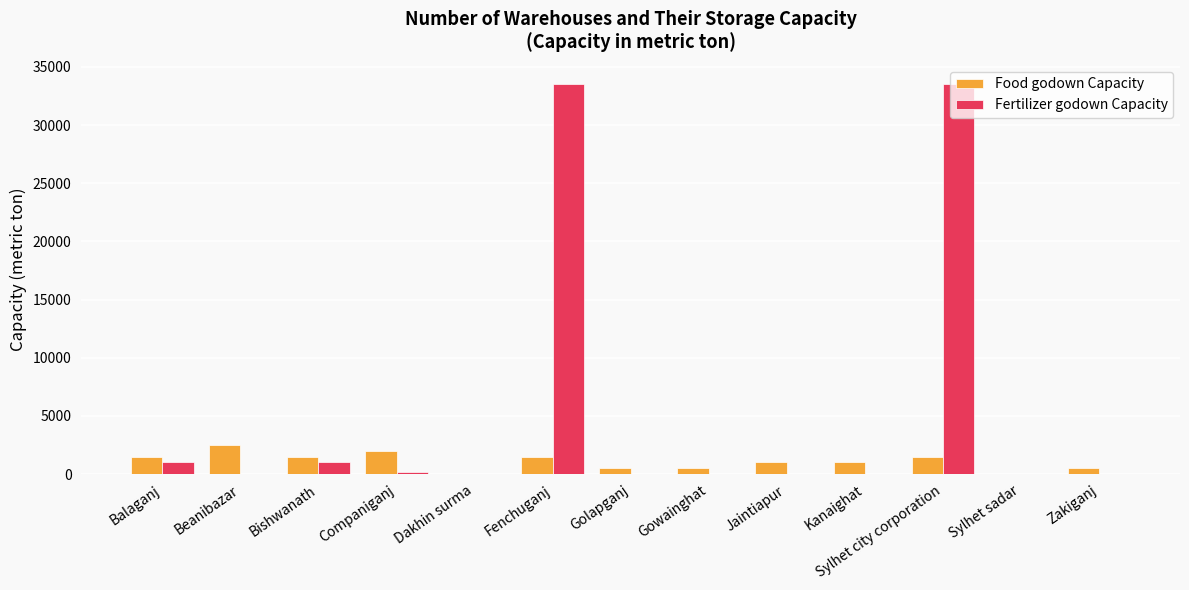

What is the sum of the Food godown Capacity values at Beanibazar and Kanaighat?

3500